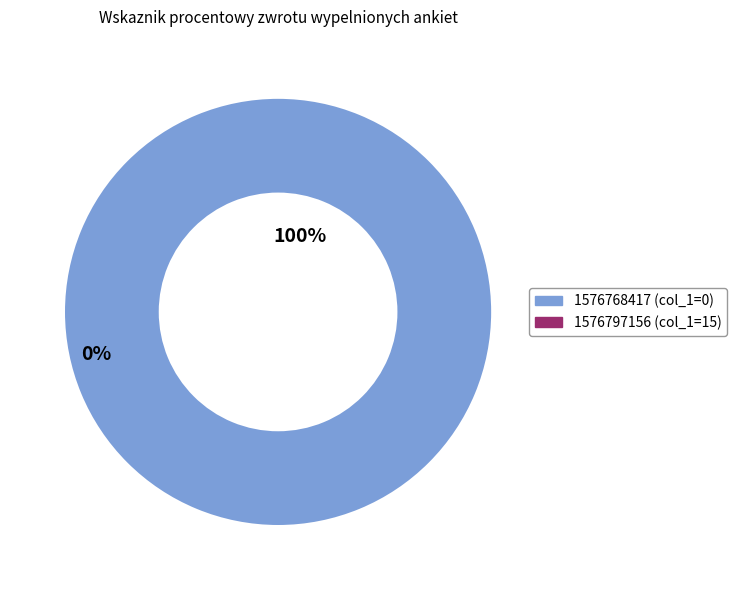

The 1576797156 slice represents 99% of the pie. True or false?

False